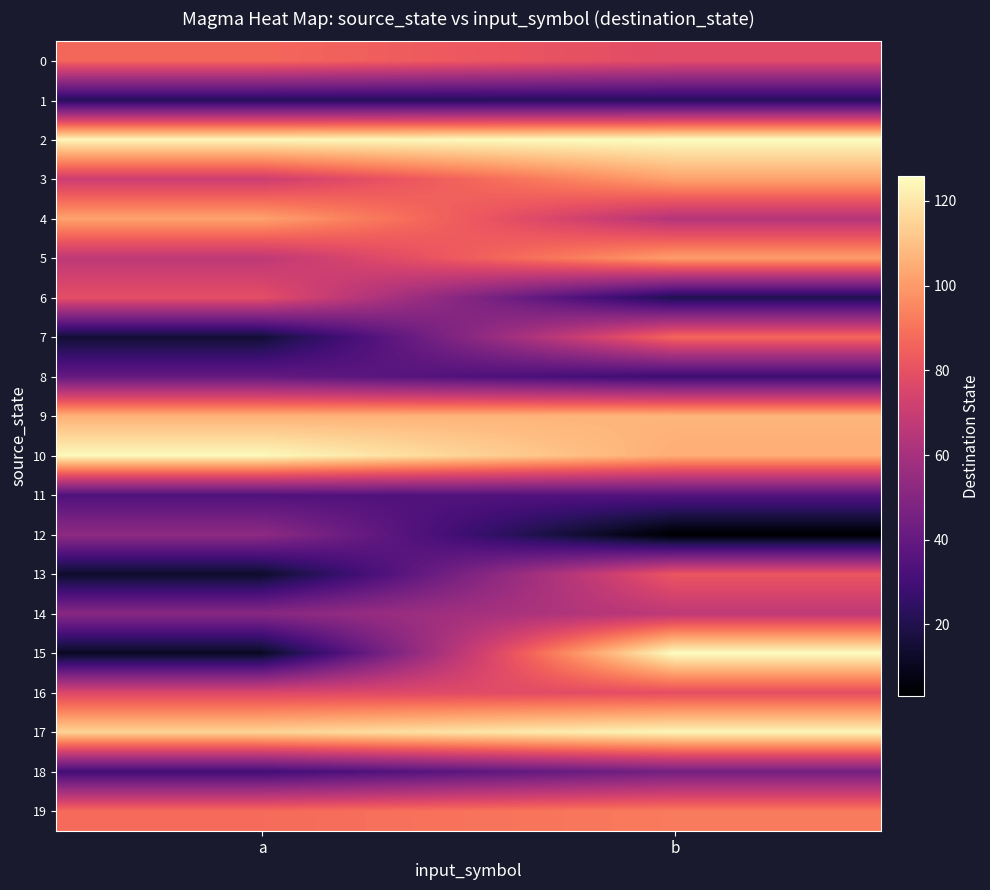

Reading left to right, extract all data points from this chart.

0: a=87	b=78
1: a=22	b=22
2: a=124	b=126
3: a=71	b=102
4: a=102	b=64
5: a=67	b=101
6: a=79	b=20
7: a=15	b=87
8: a=40	b=28
9: a=106	b=107
10: a=125	b=105
11: a=34	b=35
12: a=53	b=3
13: a=13	b=82
14: a=51	b=67
15: a=11	b=126
16: a=76	b=79
17: a=115	b=124
18: a=30	b=45
19: a=88	b=92